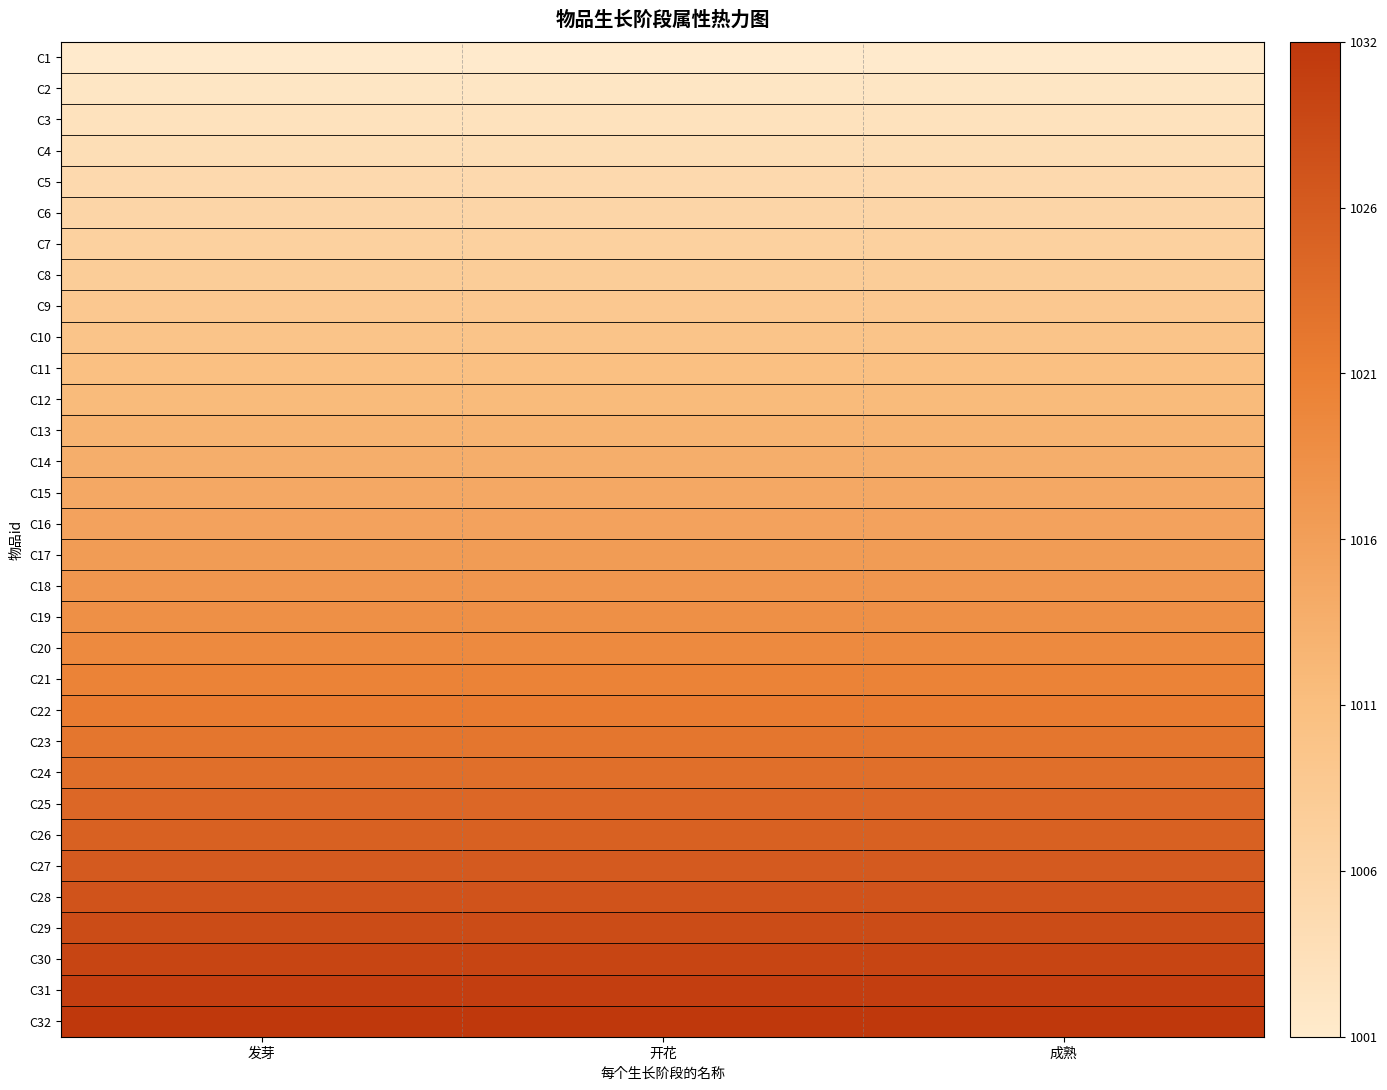

List the series in order of their peak value, highest first.

C32, C31, C30, C29, C28, C27, C26, C25, C24, C23, C22, C21, C20, C19, C18, C17, C16, C15, C14, C13, C12, C11, C10, C9, C8, C7, C6, C5, C4, C3, C2, C1